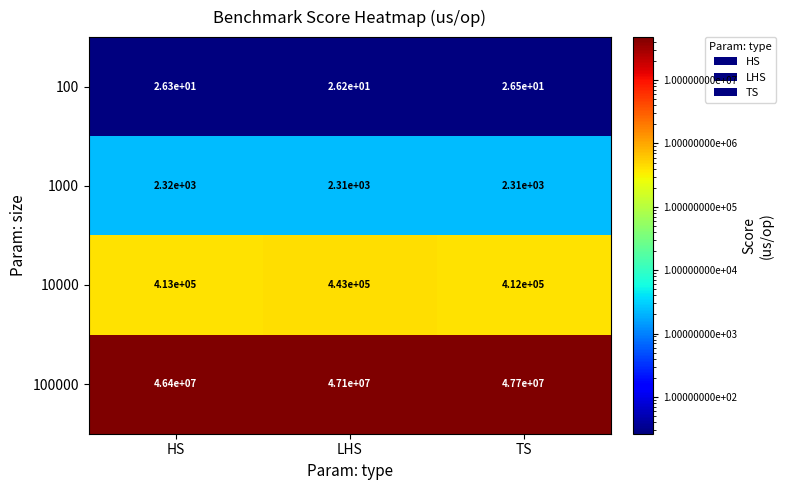

What is the minimum value shown in the chart?

26.2